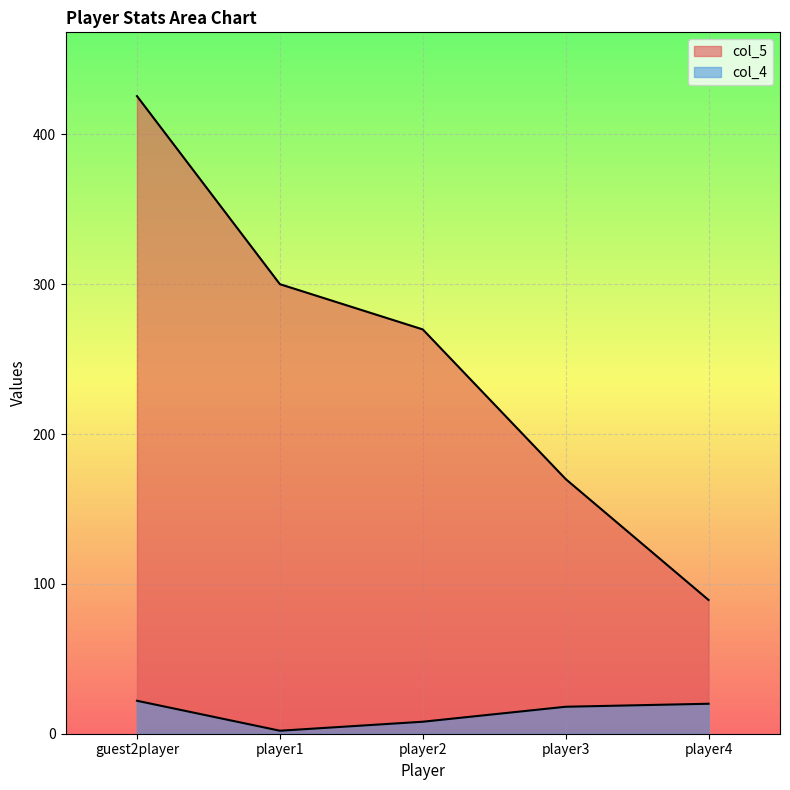

What are all the series names shown in the legend?

col_4, col_5